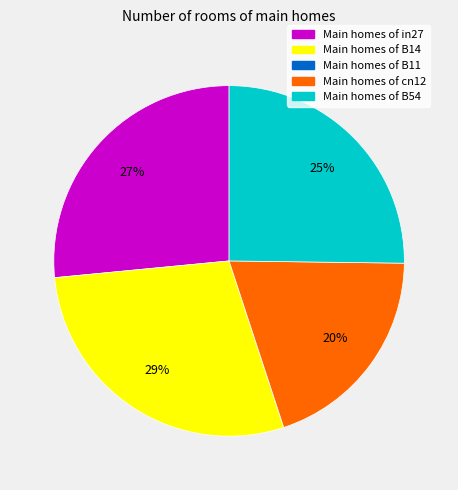

To the nearest percent, what is the average slice percentage?

20%